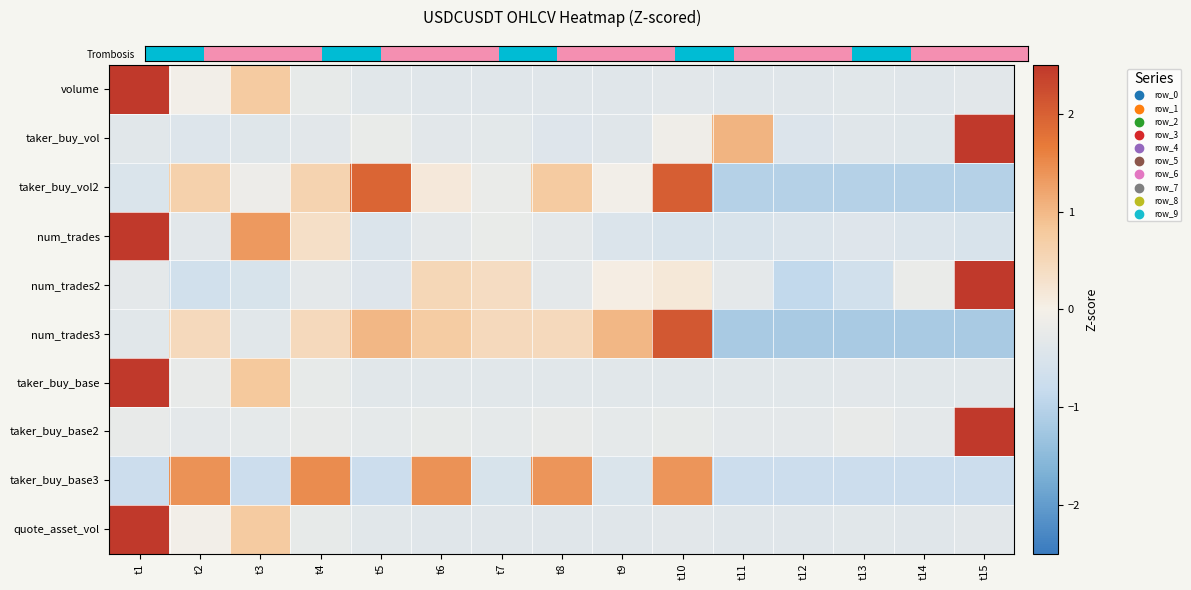

Which series has the largest range (max minus min)?

num_trades2